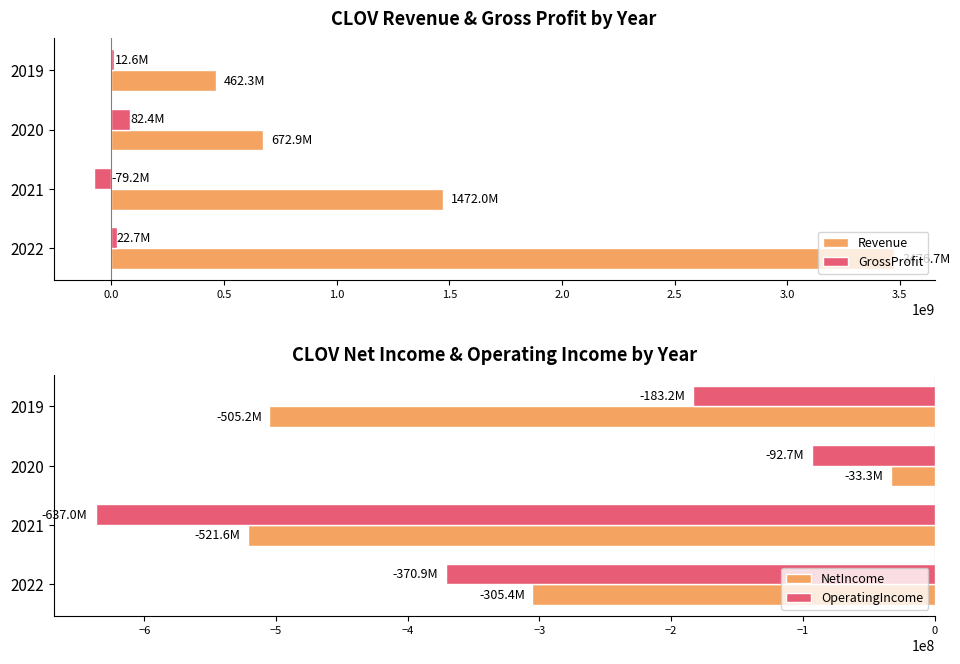

How many positive values does the GrossProfit series have?

3